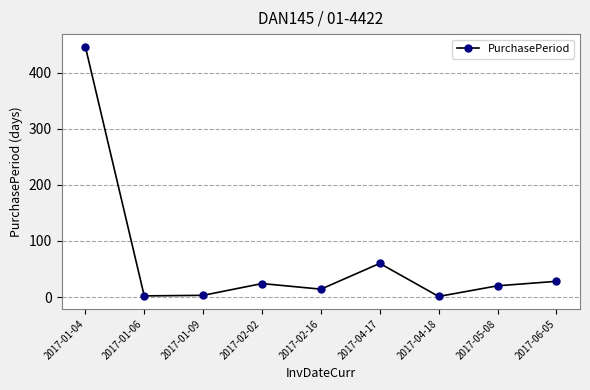

How many values are below 20?

4